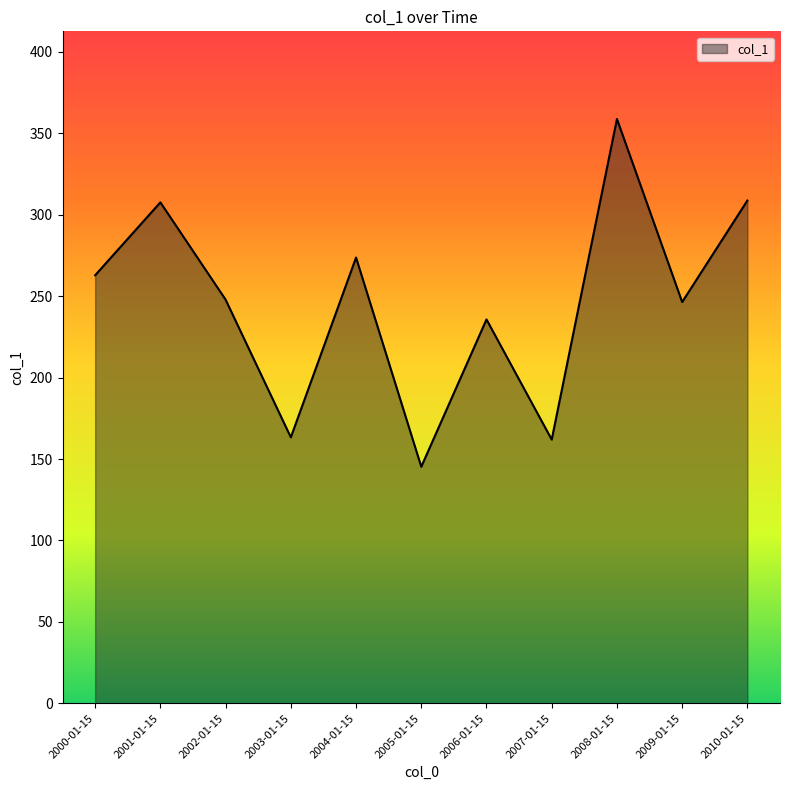

At which category does the chart reach its minimum across all series?

2005-01-15